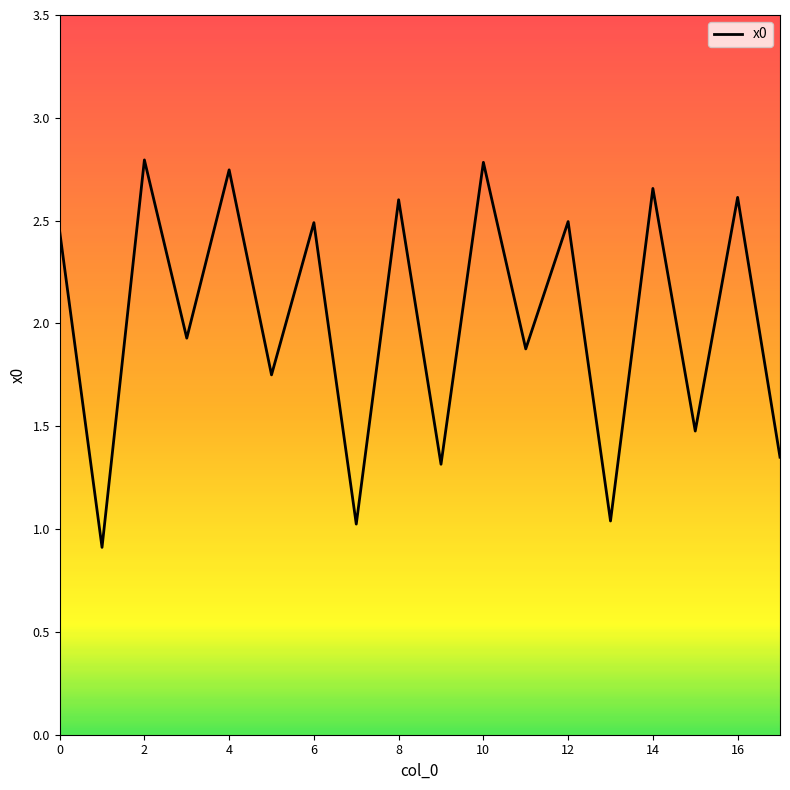

What is the minimum value shown in the chart?

0.9